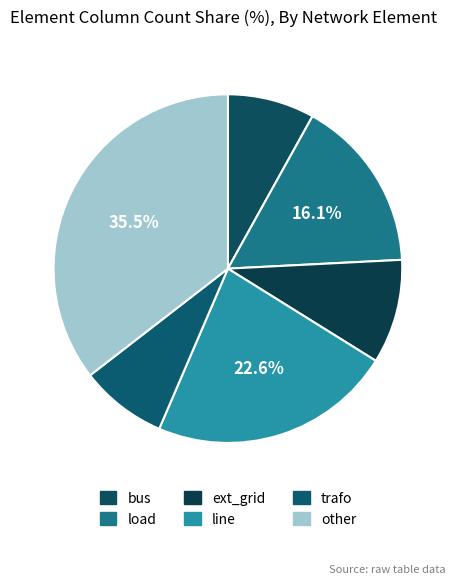

Is other the majority of the pie?

No